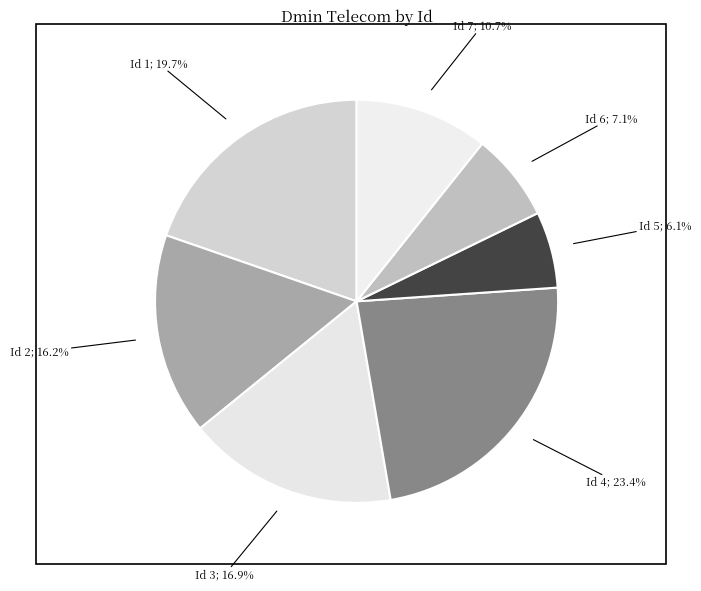

Count the number of slices in the pie.

7